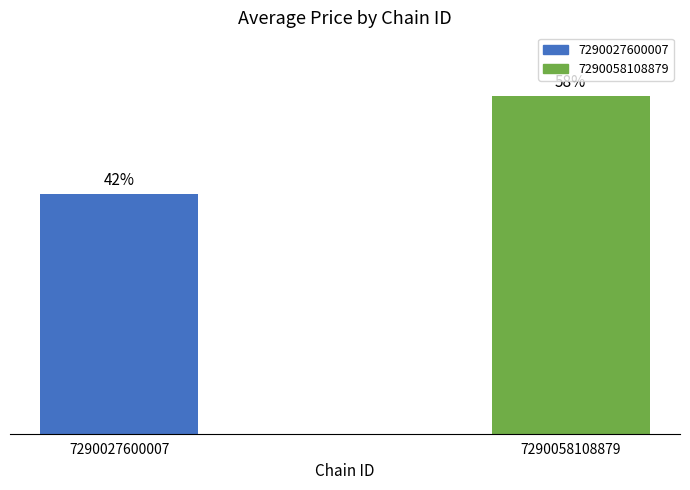

Does the chart contain any negative values?

No